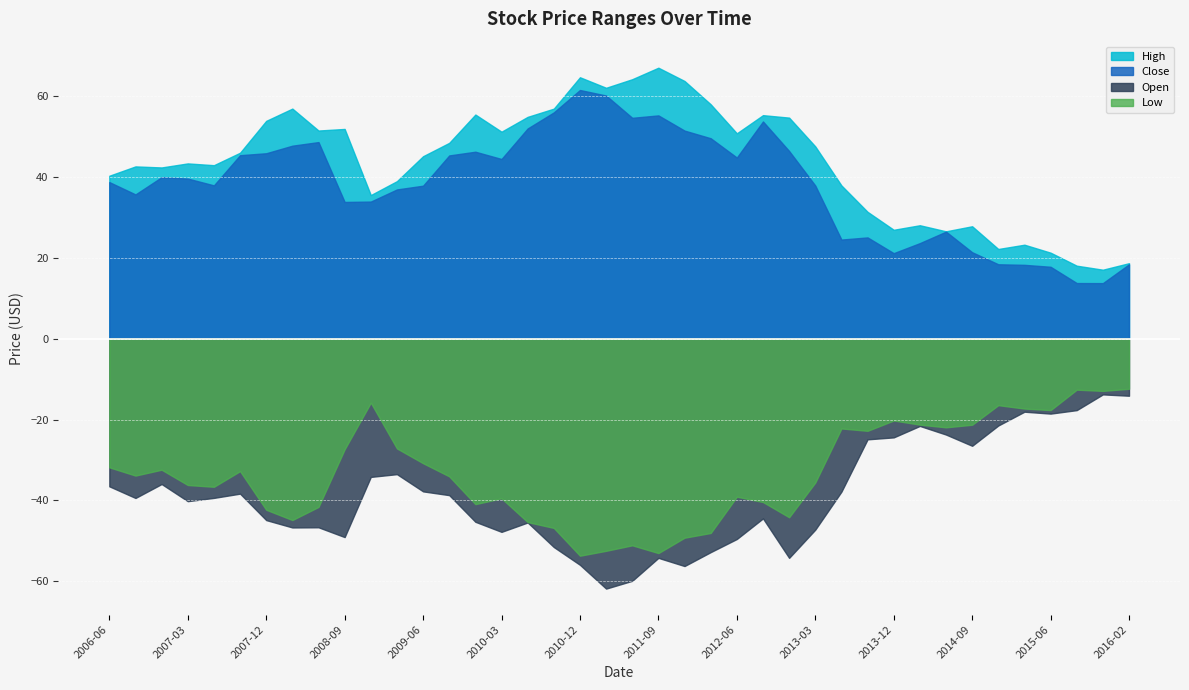

What is the spread (max minus min) of values at 2014-12-31?

5.7